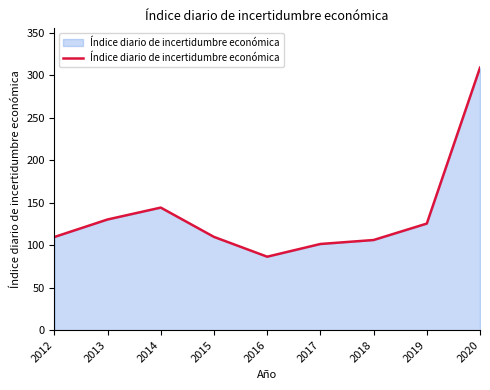

What is the change in value from 2018 to 2019?

+19.4